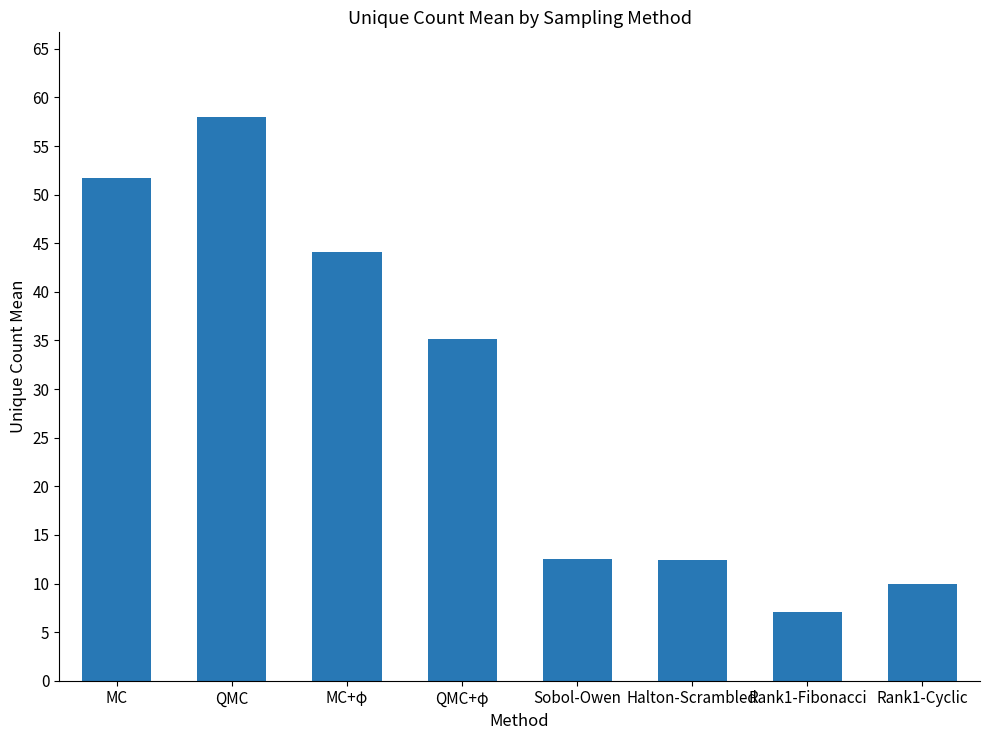

At which label does the data first exceed 35?

MC